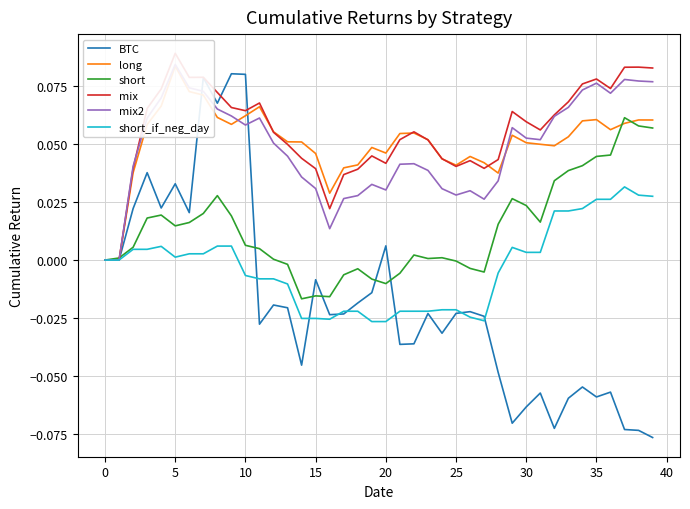

What is the difference between the second highest and minimum values in the mix series?

0.1